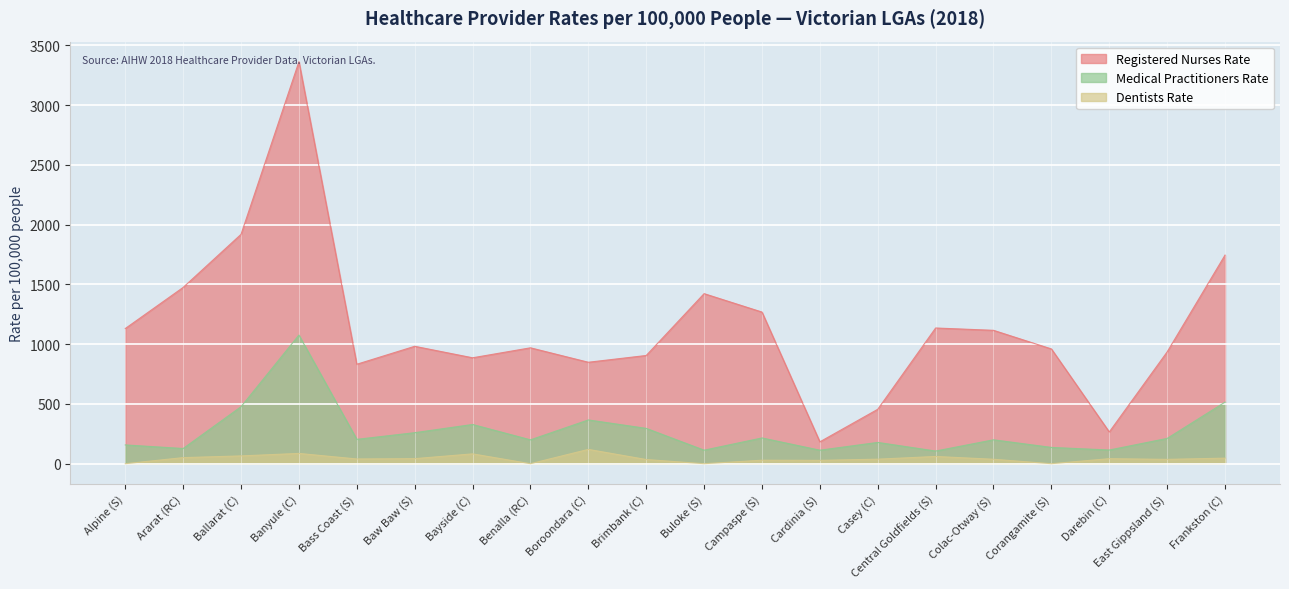

What is the difference between the second highest and minimum values in the Registered Nurses Rate series?

1736.4